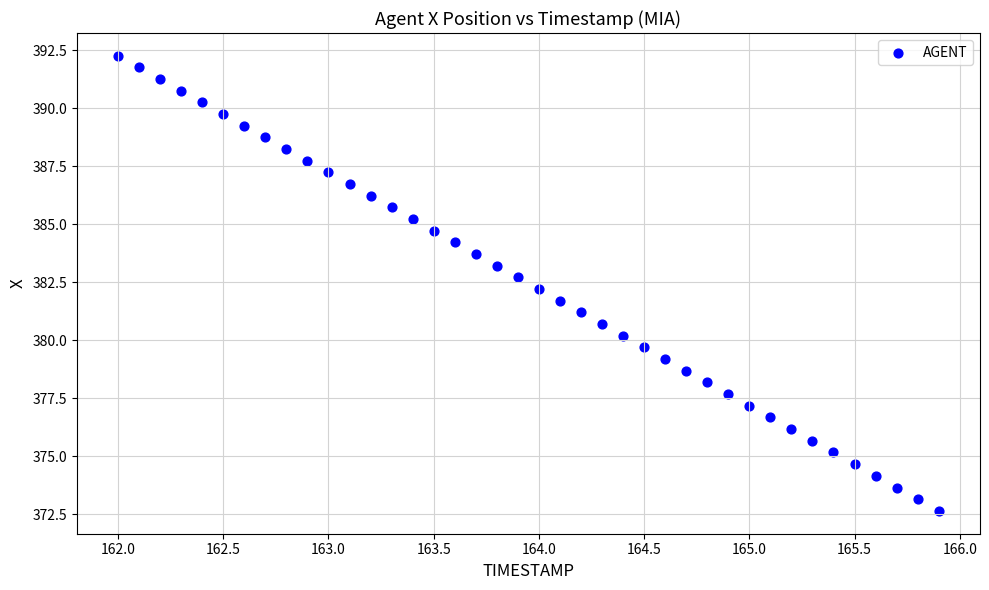

What is the range of Y values (max minus min)?

19.6